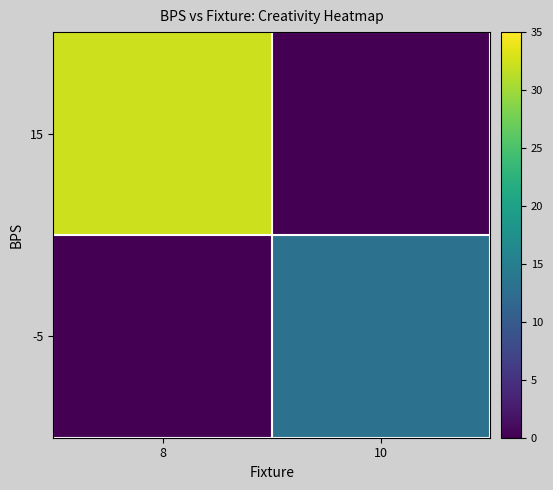

Reading left to right, transcribe all the data shown in this chart.

15: 8=32.3	10=0.0
-5: 8=0.0	10=13.1